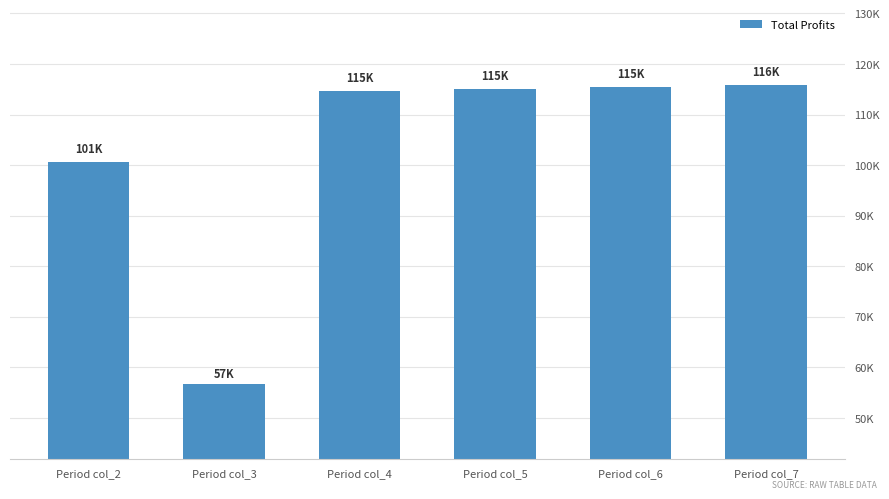

How many values are below 115036?

3